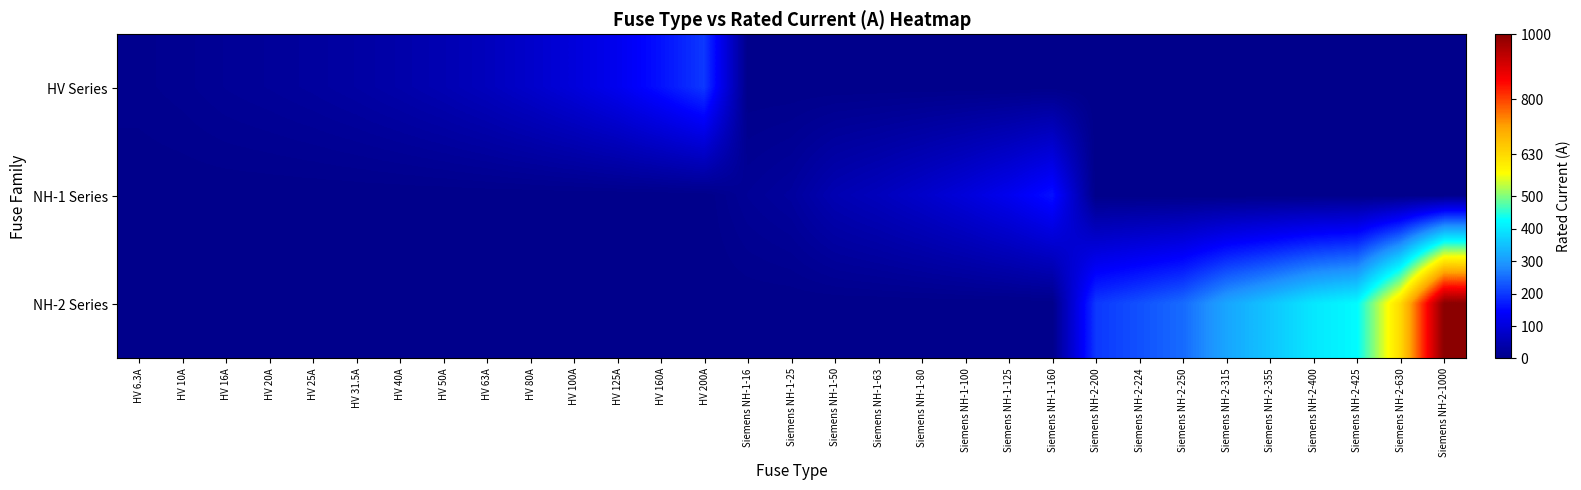

Which series has the largest total across all categories?

NH-2 Series